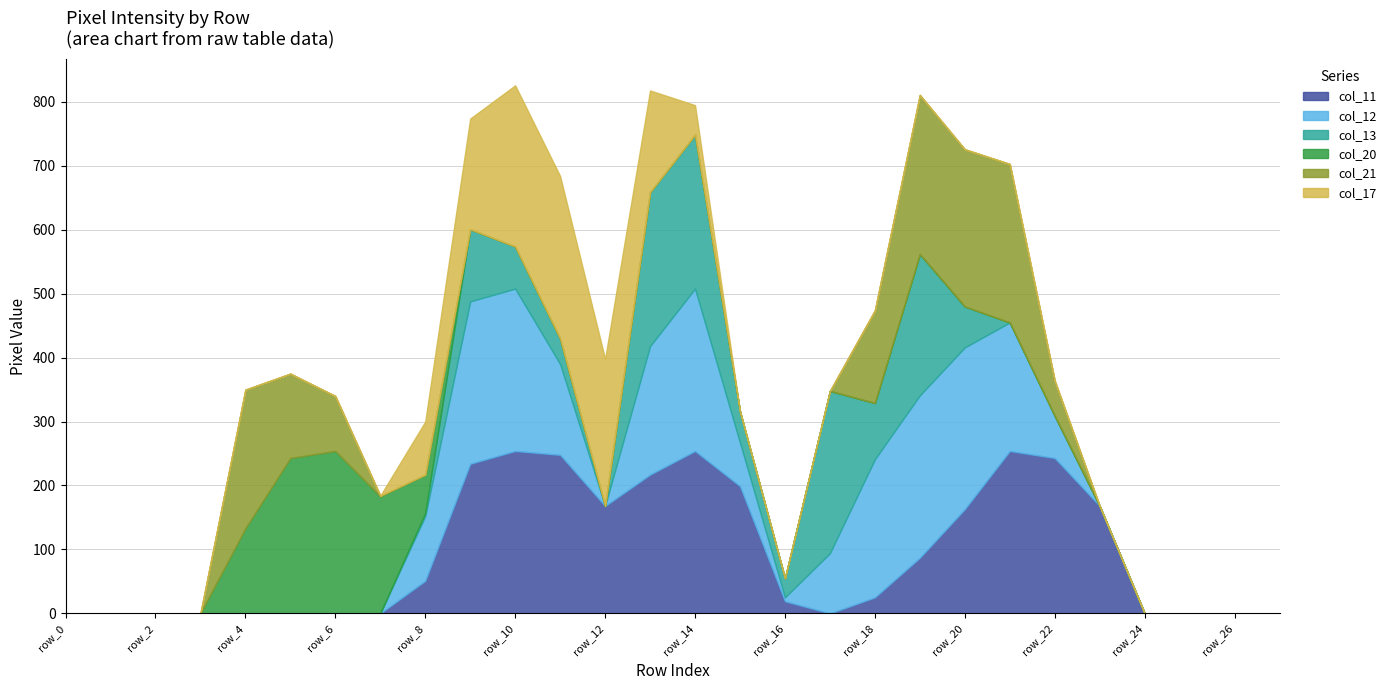

List the labels in order of col_17 value, largest first.

row_11, row_10, row_12, row_9, row_13, row_8, row_14, row_0, row_1, row_2, row_3, row_4, row_5, row_6, row_7, row_15, row_16, row_17, row_18, row_19, row_20, row_21, row_22, row_23, row_24, row_25, row_26, row_27